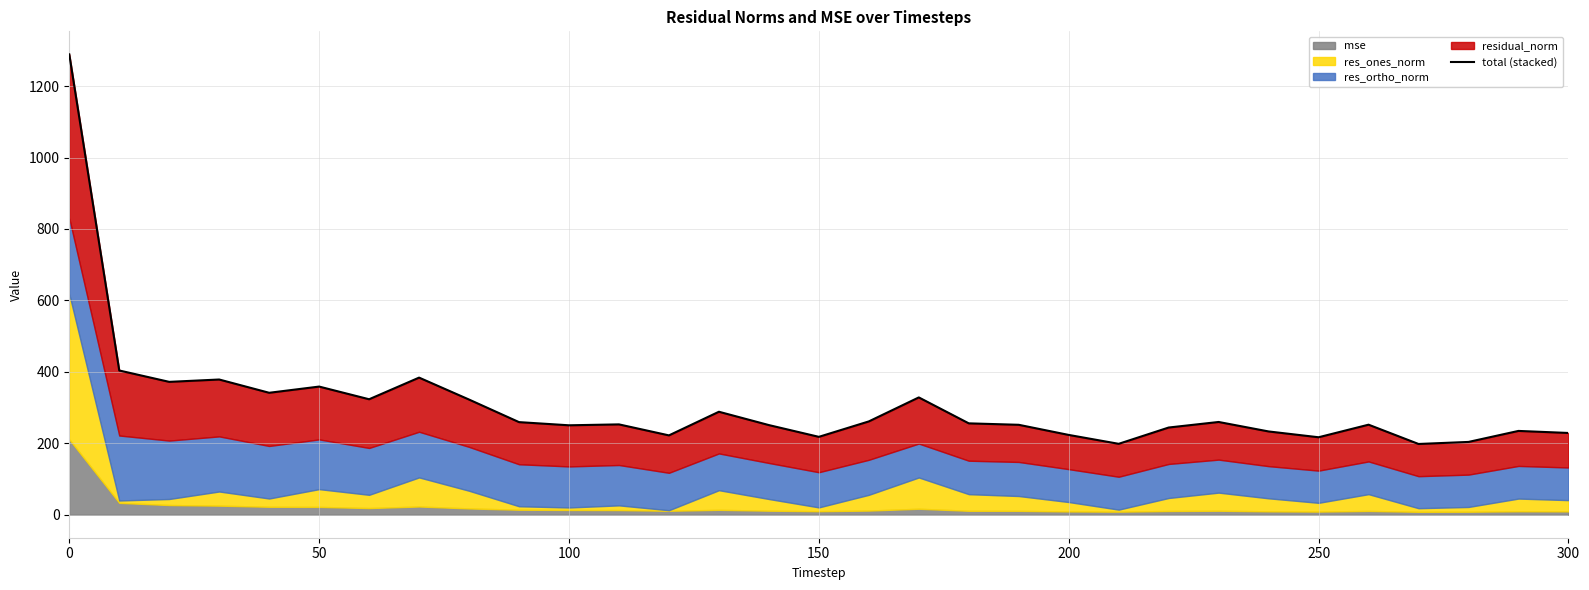

True or false: the data shows 174.5 at 50.

False